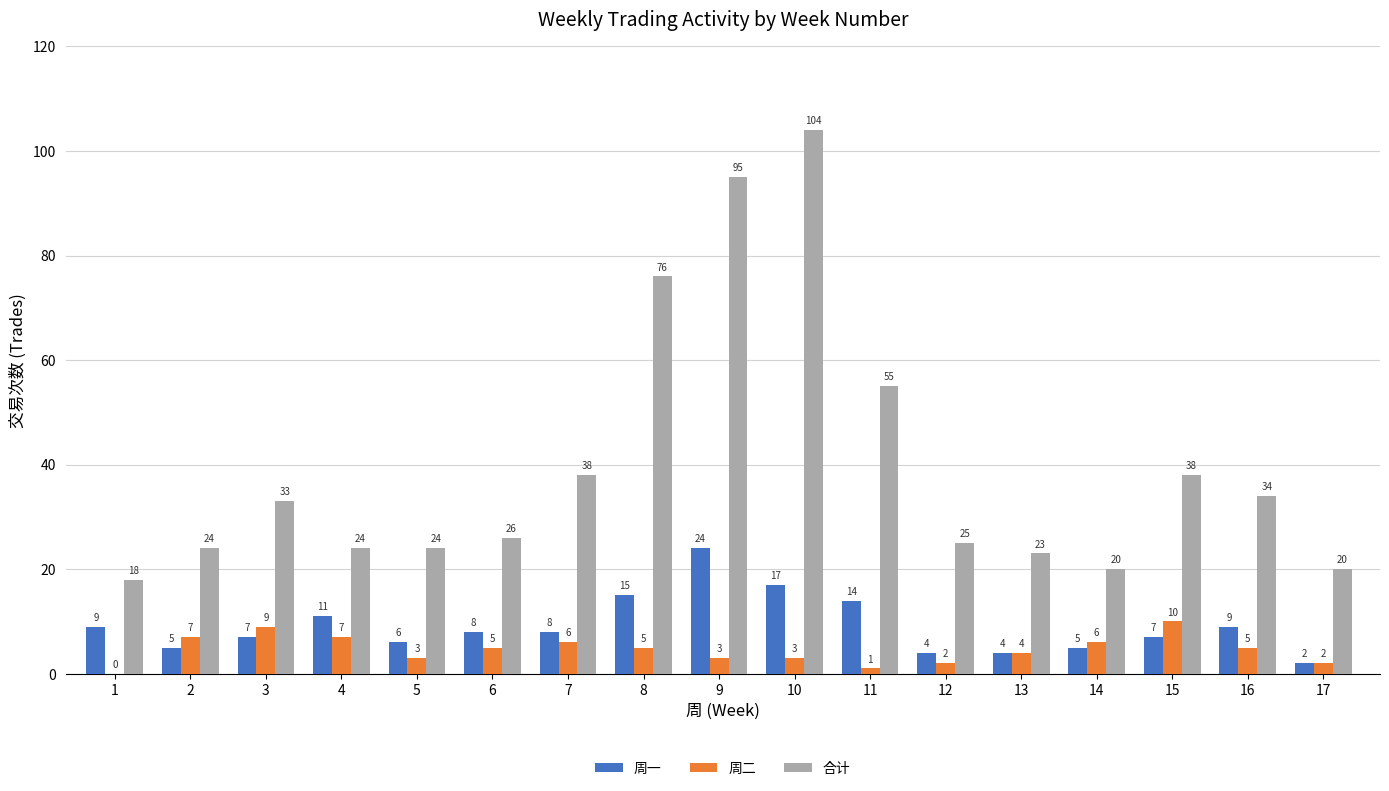

Are the bars grouped side by side (vs. stacked)?

Yes